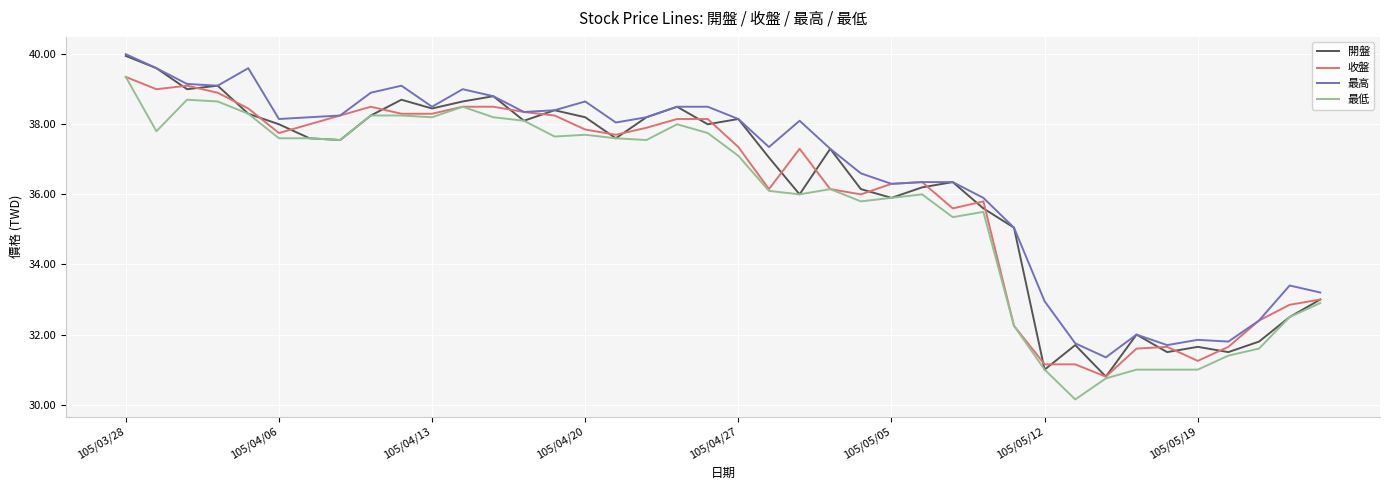

What is the highest value of the 最高 series?

40.0